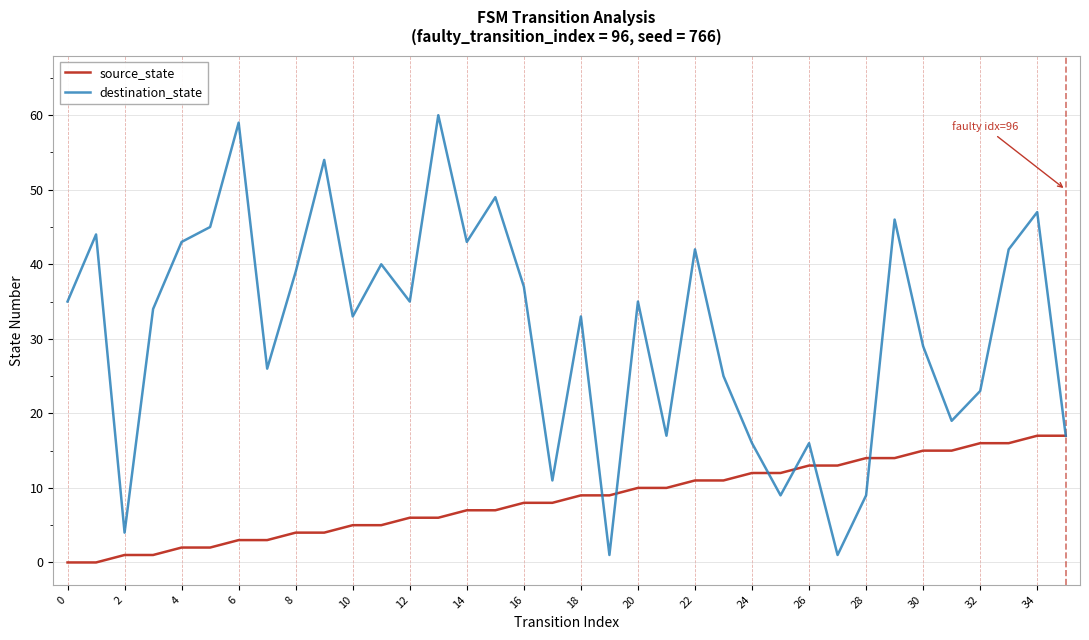

What is the greatest value displayed?

60